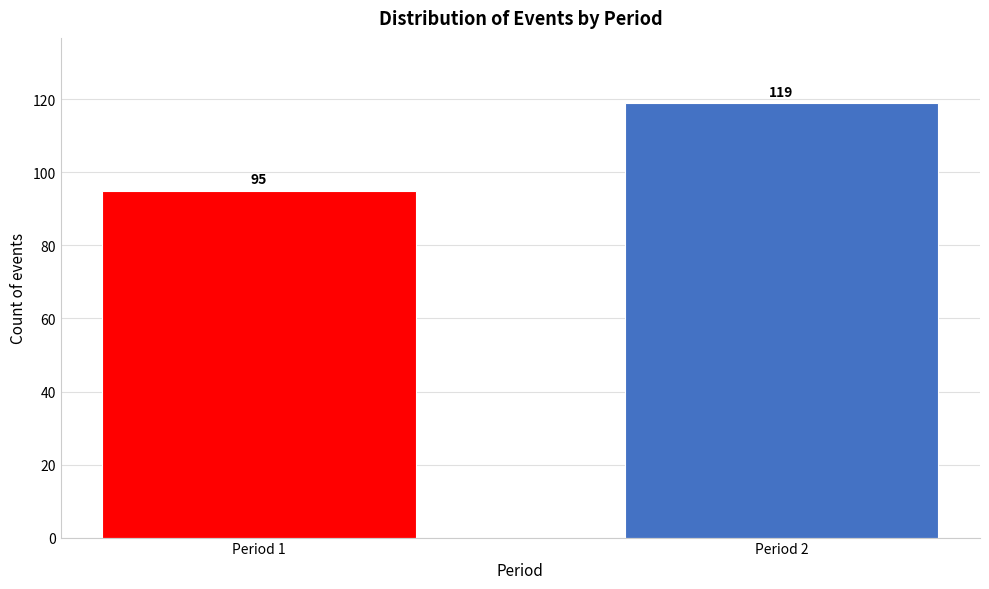

Reading right to left, what are all the values shown in this chart?

119	95